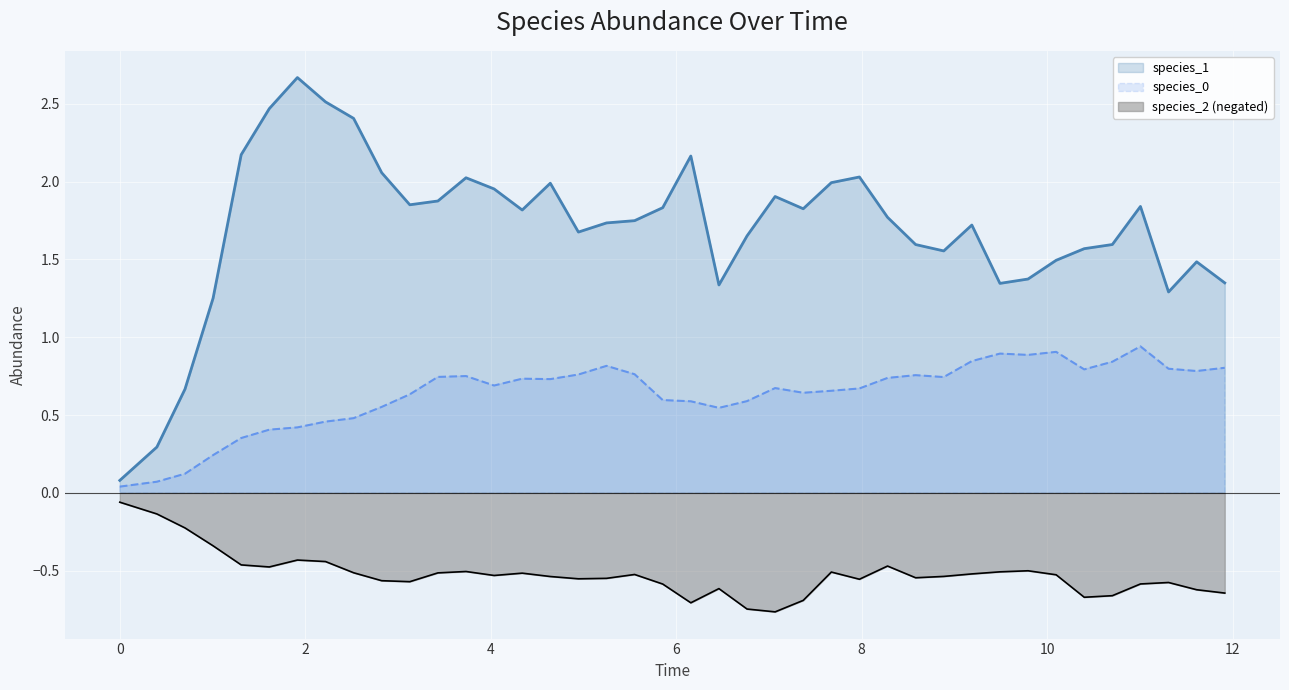

What is the greatest value displayed?

2.7